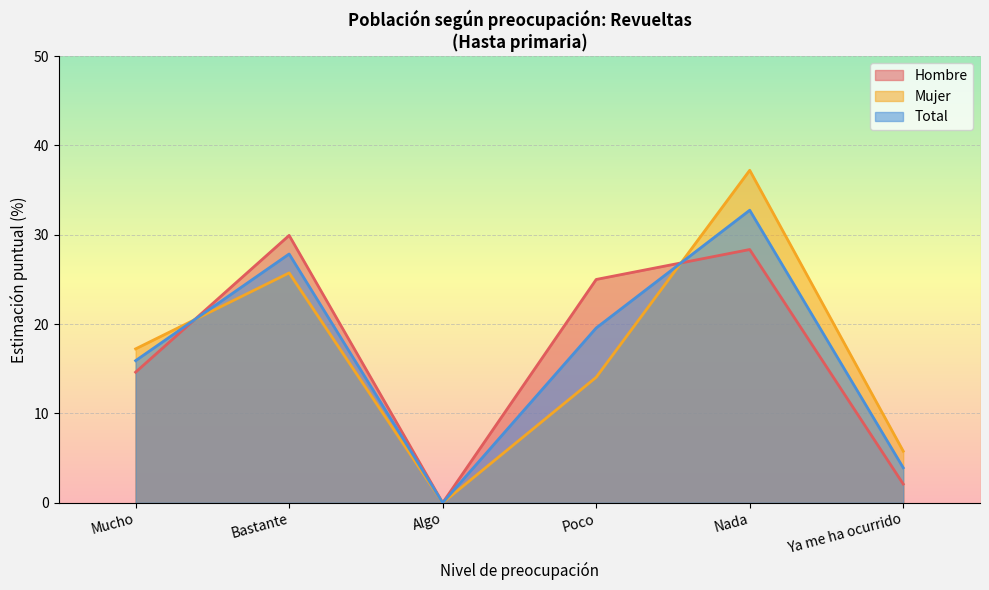

What position from the left is Poco?

4